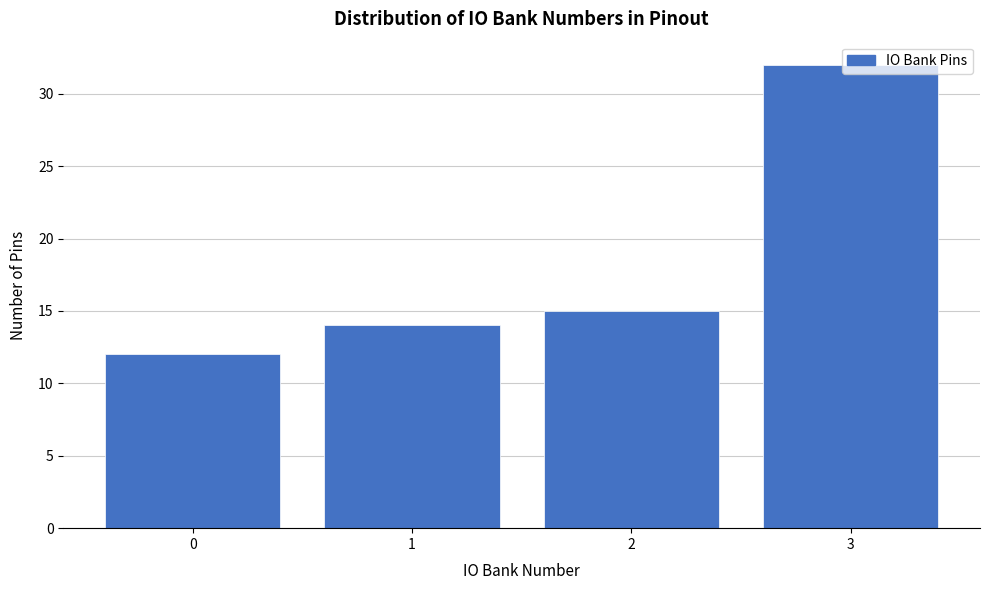

What is the maximum value shown in the chart?

32